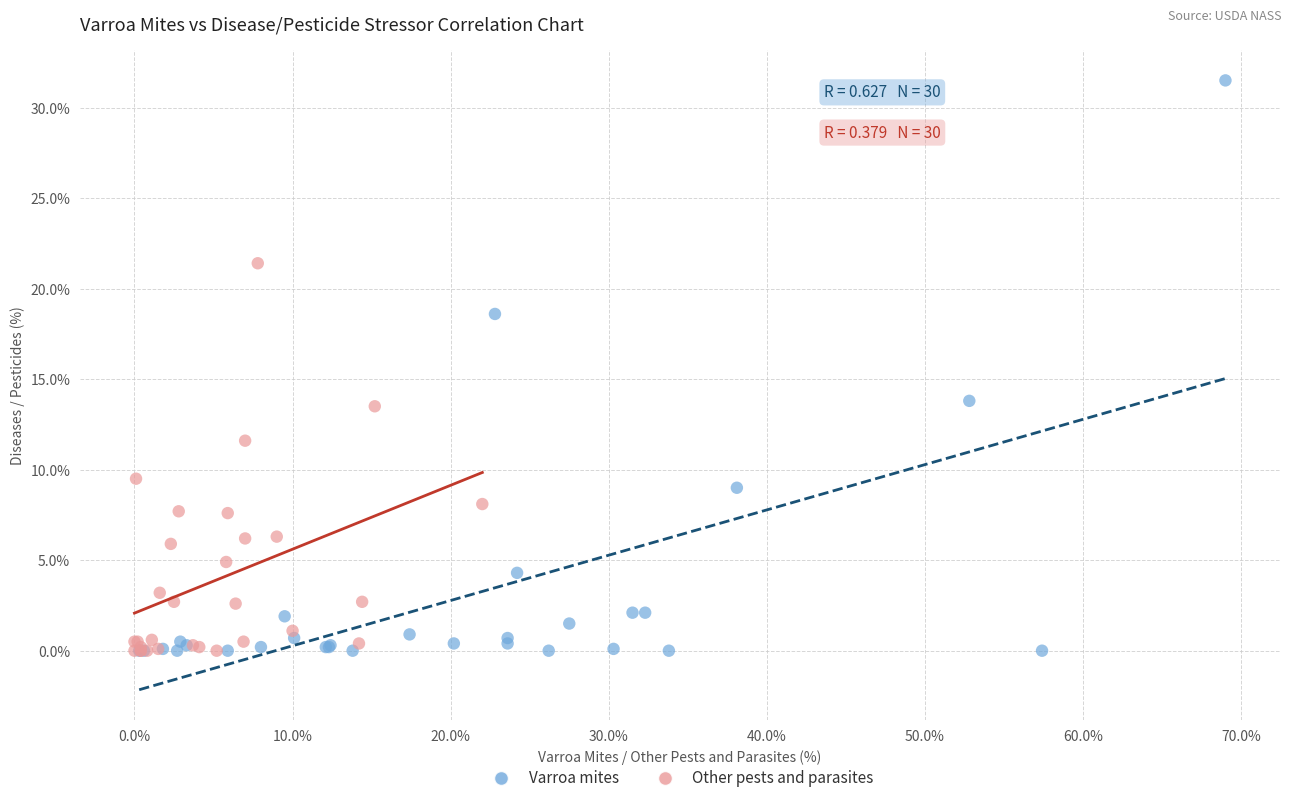

Which series has the widest spread of Y values?

Varroa mites